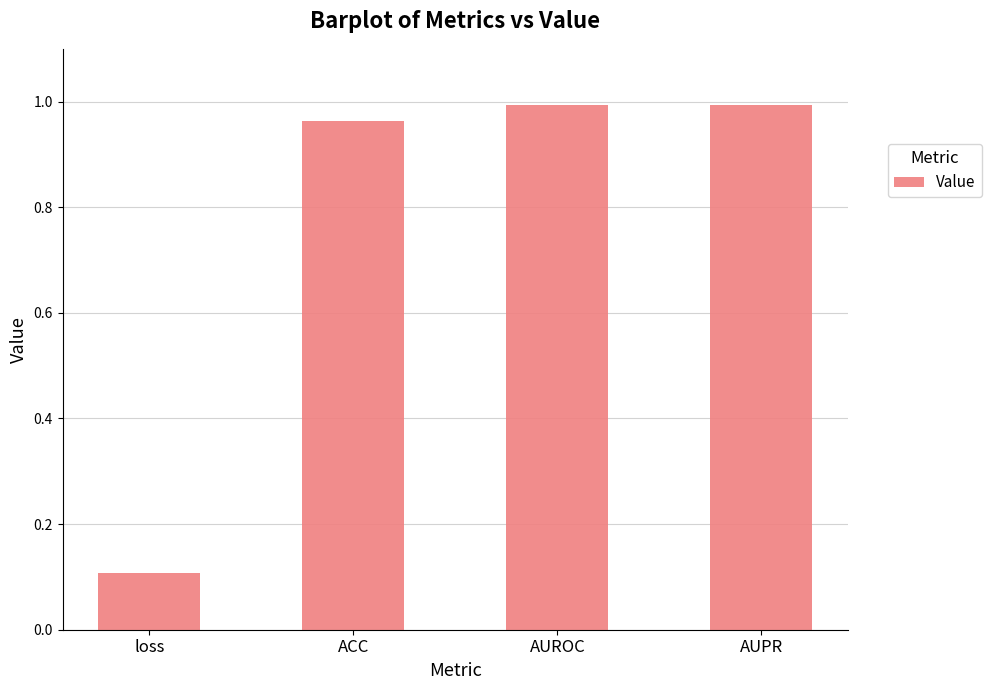

Which label corresponds to the smallest value in the chart?

loss